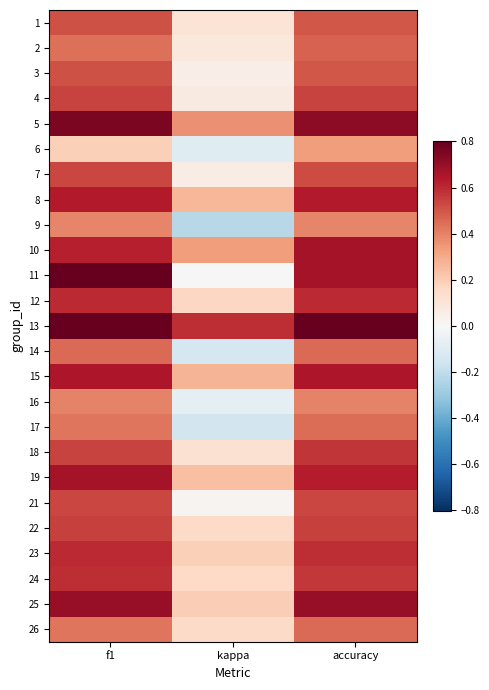

What is the spread (max minus min) of values at accuracy?

0.5